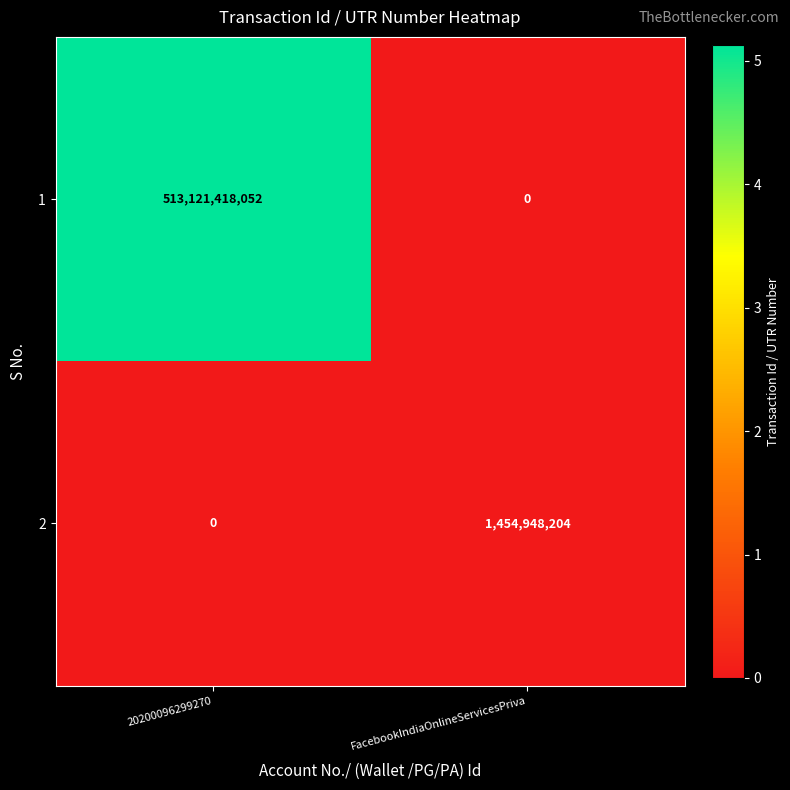

What is the spread (max minus min) of values at 20200096299270?

513121418052